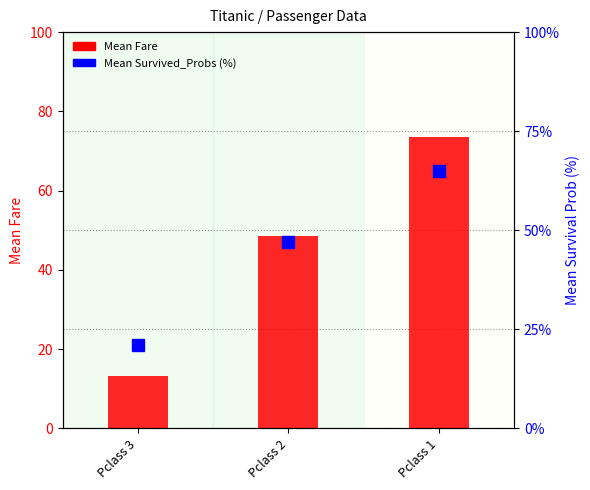

Count the Mean Survived_Probs (%) values in the range 21 to 65.

3